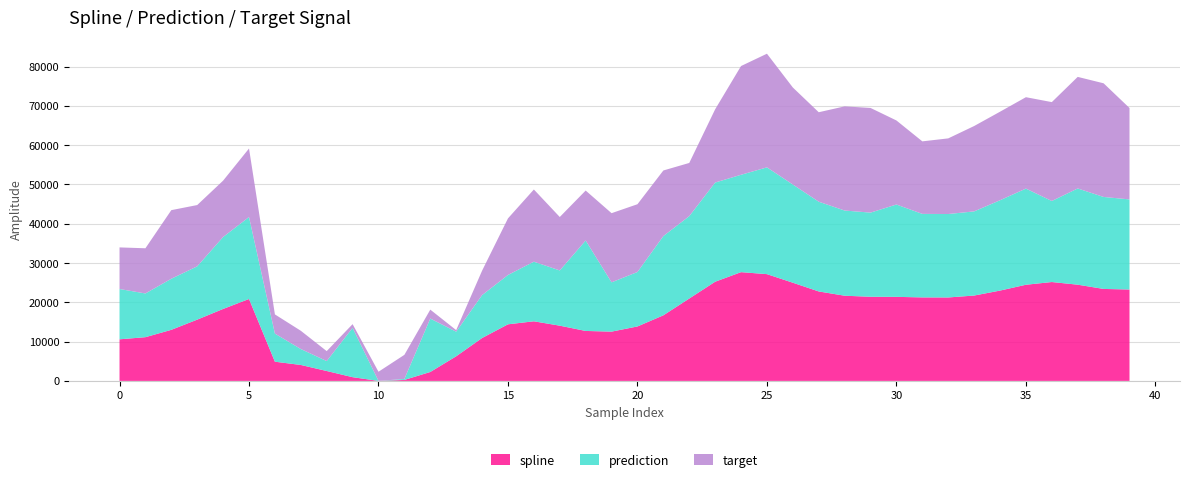

What is the highest value of the spline series?

27680.9